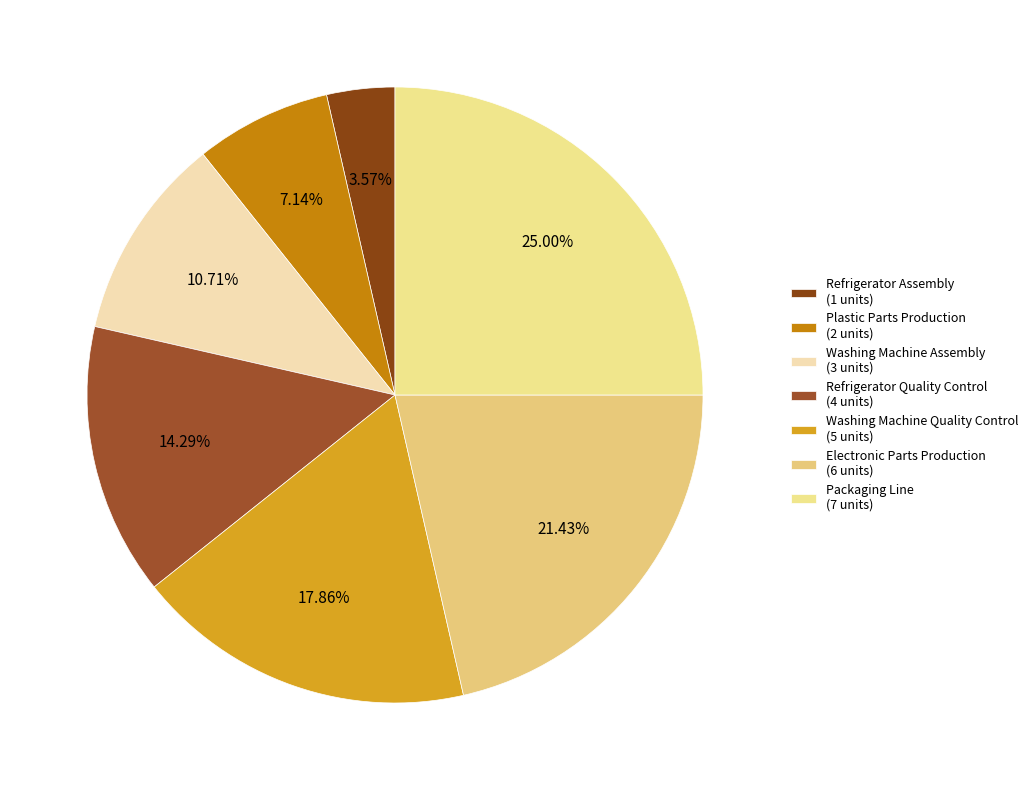

To the nearest percent, what is the difference between the Refrigerator Quality Control and Packaging Line slice percentages?

11%